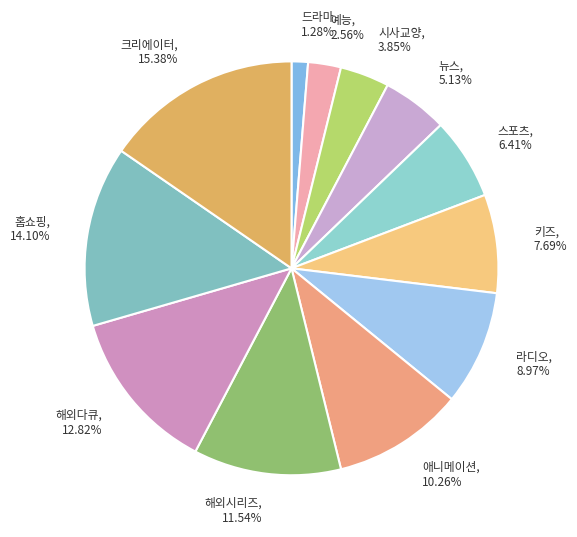

To the nearest percent, what is the difference between the 키즈 and 애니메이션 slice percentages?

3%